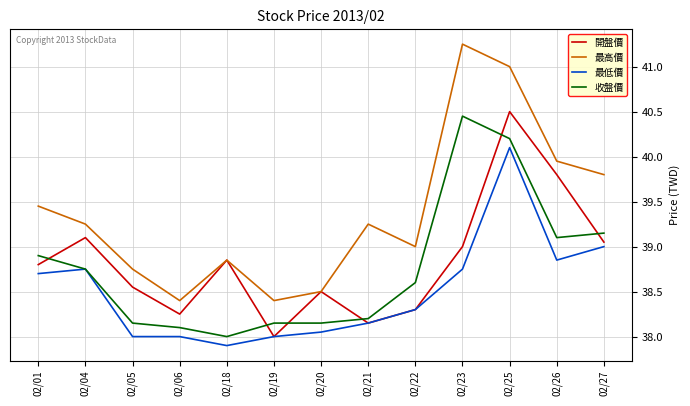

True or false: 最高價 and 收盤價 cross at least once.

False